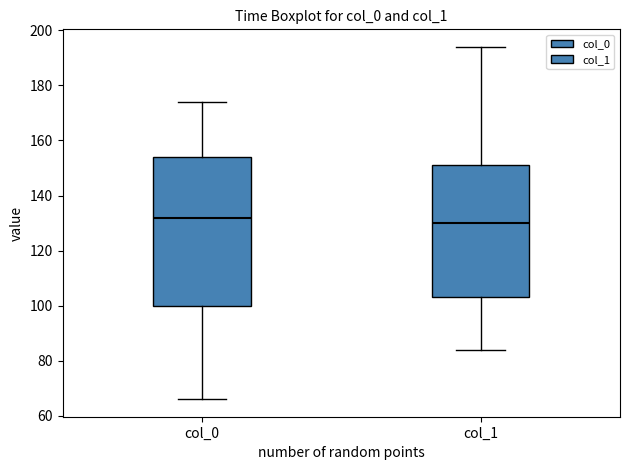

Reading left to right, transcribe this box plot: for each box, give where its median line is, the range the box spans, and where its two whiskers end, as read against the y-axis. The values are not printed on the chart, so give them approximately, as read against the axis.

col_0: median 132, box 100 to 154, whiskers 66 to 174
col_1: median 130, box 104 to 152, whiskers 84 to 194